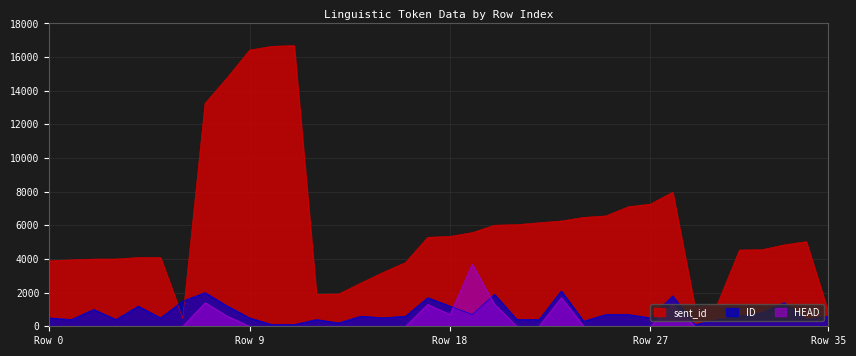

What is the difference between the HEAD values at 17 and 30?

1300